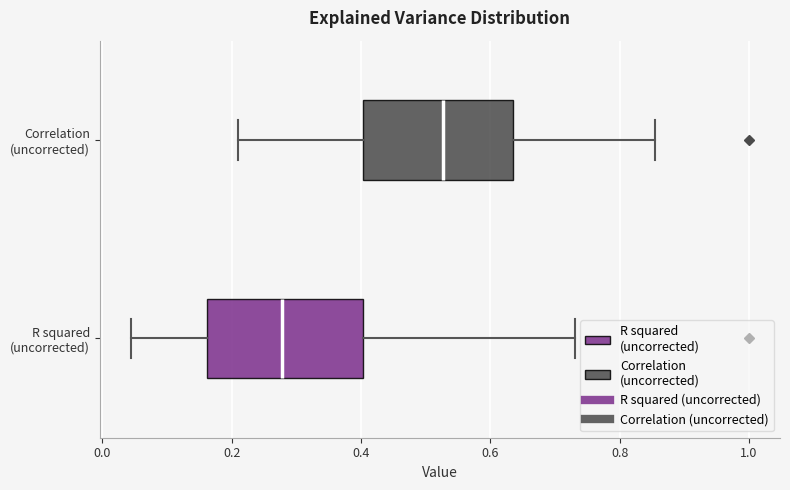

Which box's median line is the furthest to the left?

R squared (uncorrected)